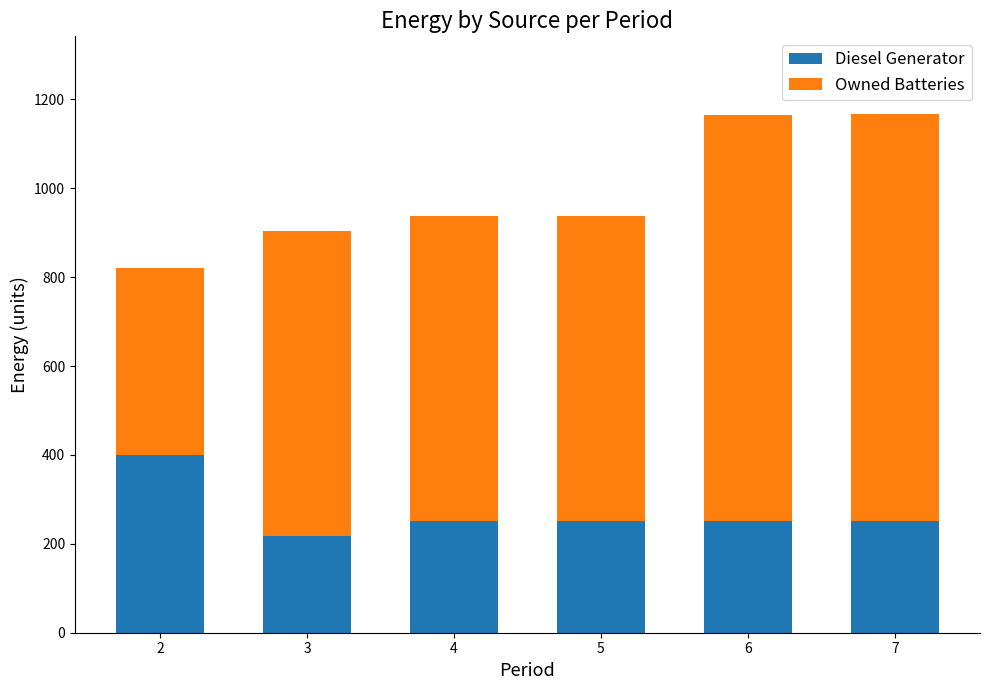

What is the total value across all series at 3?

903